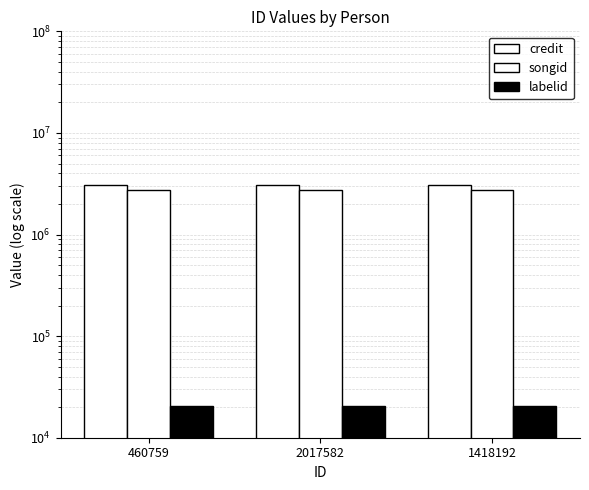

Which has a higher value, 460759 or 2017582?

460759